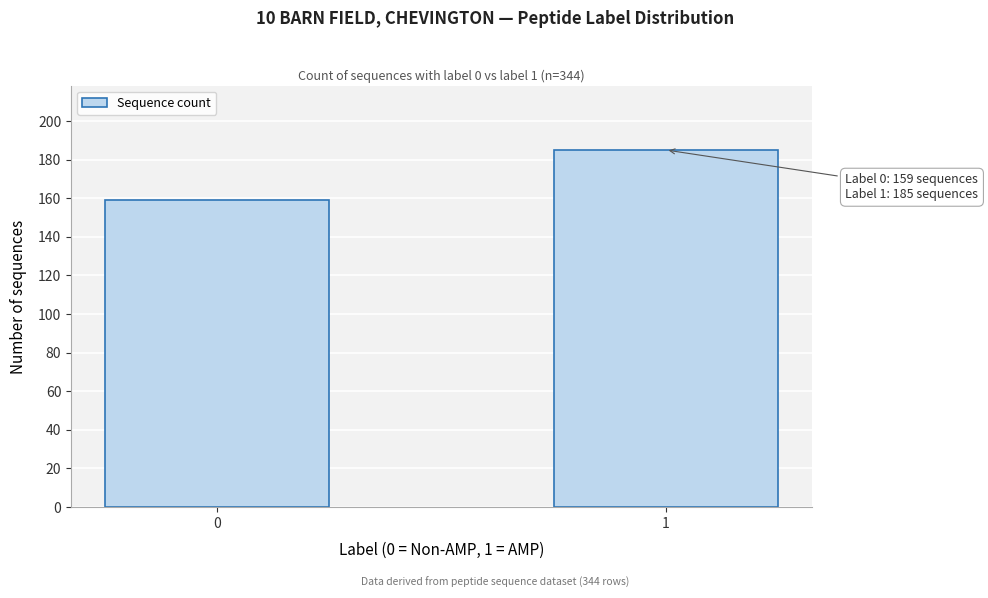

Reading left to right, what are all the values shown in this chart?

0=159	1=185